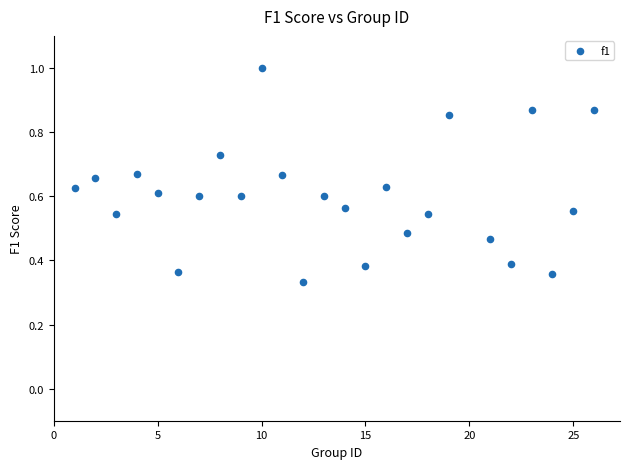

What is the range of X values (max minus min)?

25.0